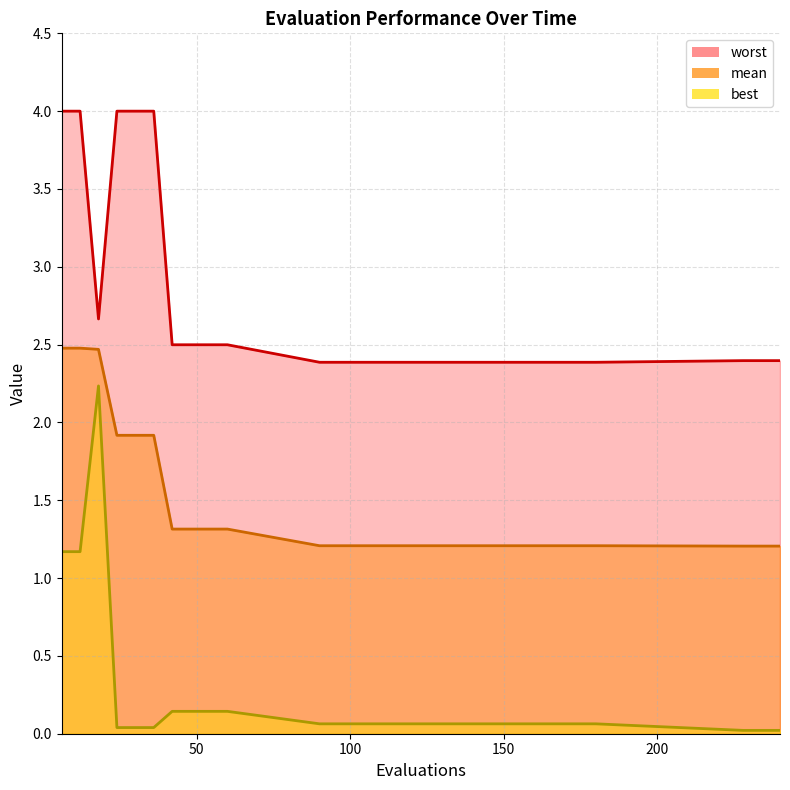

True or false: mean_line and worst_line cross at least once.

False